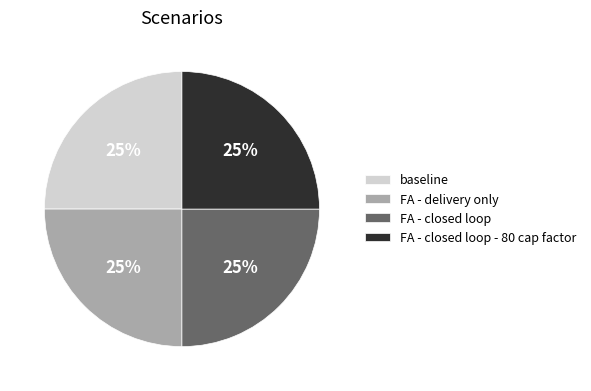

To the nearest percent, what is the combined percentage of baseline and FA - closed loop - 80 cap factor?

50%